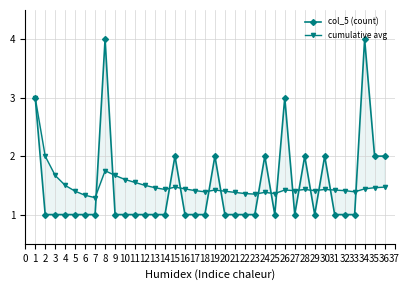

In cumulative avg, how many points are higher than both neighbors (excluding endpoints)?

7